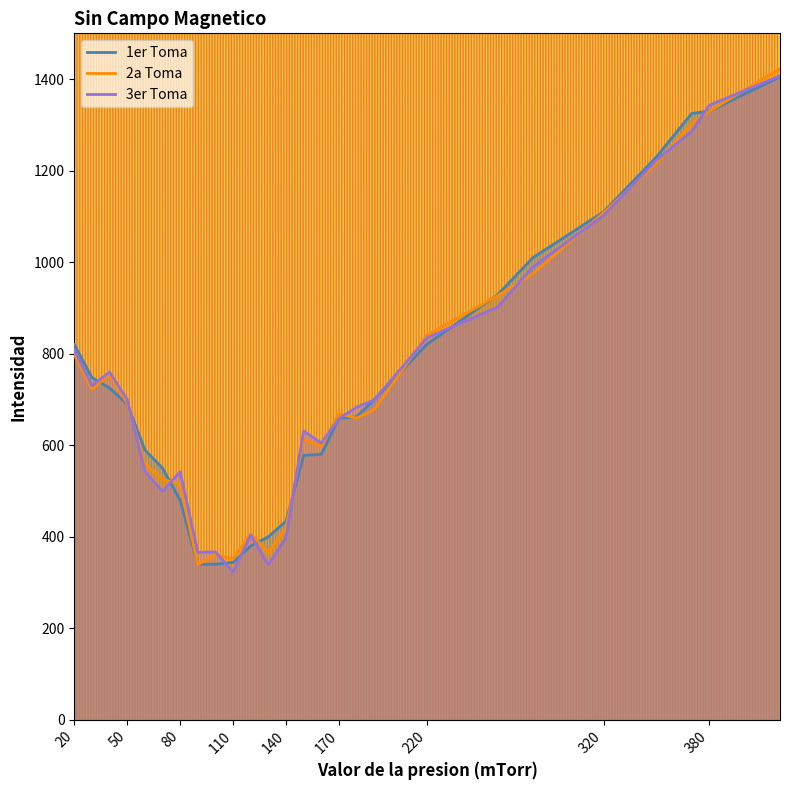

What is the value of the 2a Toma point at the 11th from the left?

407